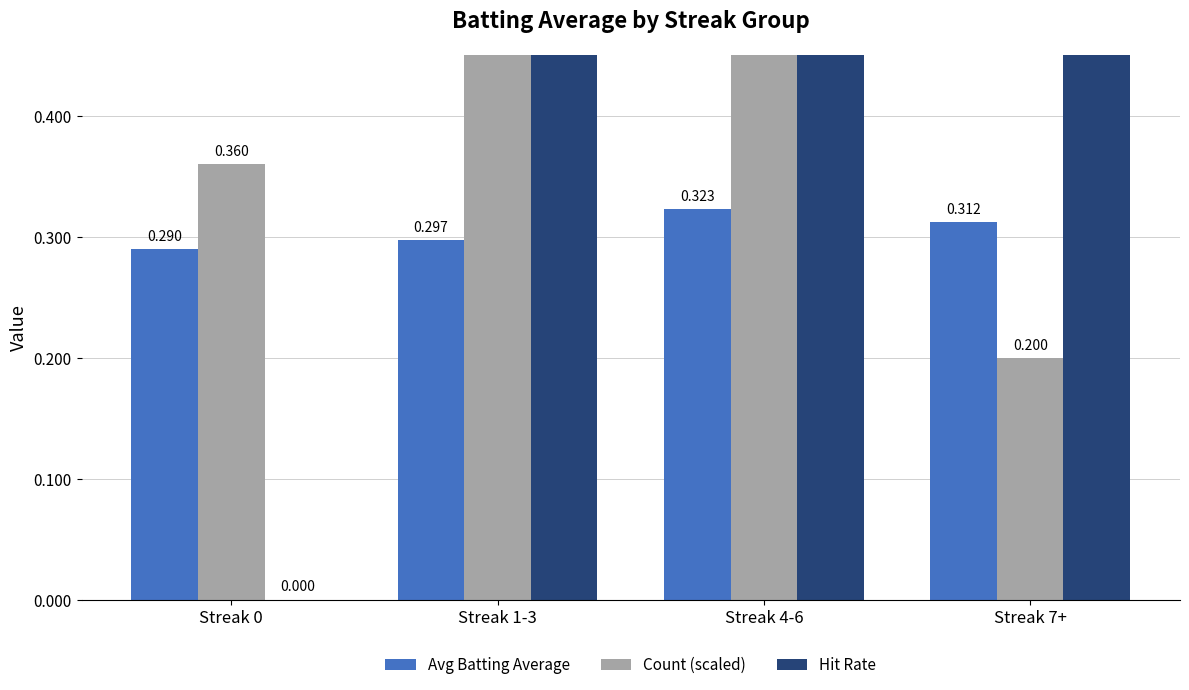

Which has a higher value, Streak 1-3 or Streak 0?

Streak 1-3